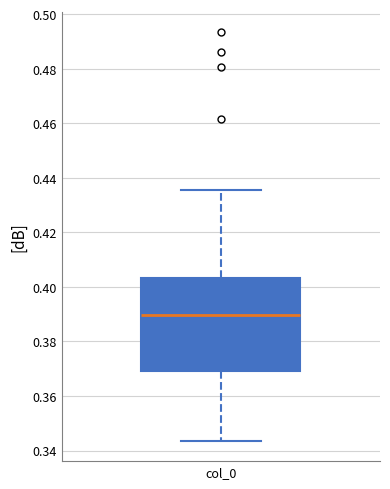

Transcribe this box plot: give where the median line is, the range the box spans, and where the two whiskers end, as read against the y-axis. The values are not printed on the chart, so give them approximately, as read against the axis.

median 0.390, box 0.370 to 0.404, whiskers 0.344 to 0.436